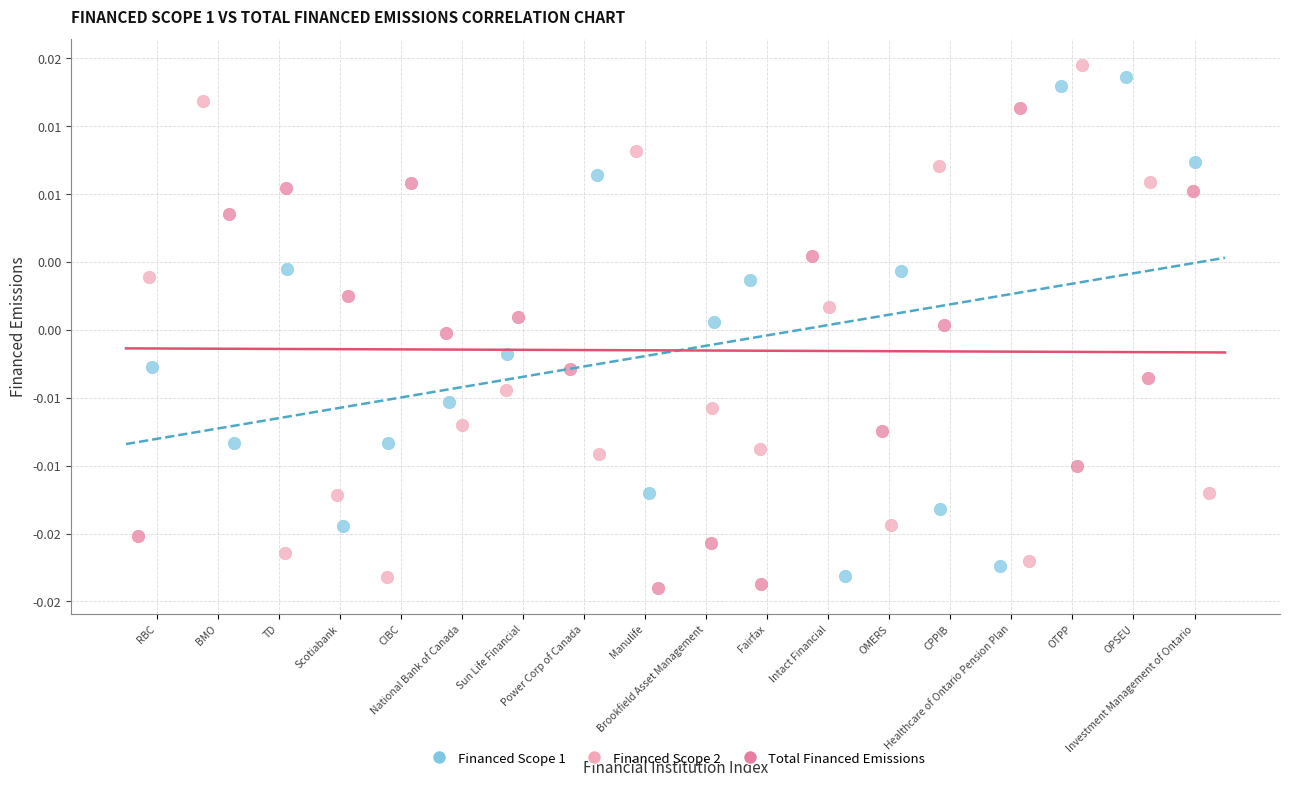

Which series reaches the maximum Y coordinate?

Financed Scope 2